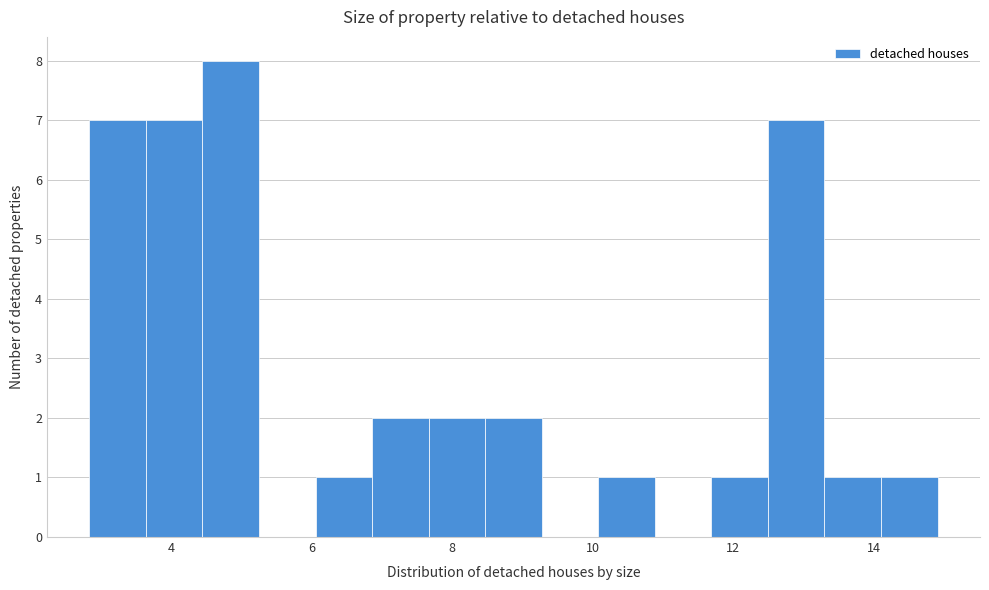

Reading left to right, transcribe this chart: for each bar, give the range it covers on the x-axis and its height. Neither the bar edges nor the heights are printed on the chart, so give them approximately, as read against the axes.

2.8 to 3.6: 7
3.6 to 4.4: 7
4.4 to 5.2: 8
5.2 to 6.0: 0
6.0 to 6.8: 1
6.8 to 7.6: 2
7.6 to 8.4: 2
8.4 to 9.2: 2
9.2 to 10.0: 0
10.0 to 10.8: 1
10.8 to 11.6: 0
11.6 to 12.4: 1
12.4 to 13.4: 7
13.4 to 14.2: 1
14.2 to 15.0: 1